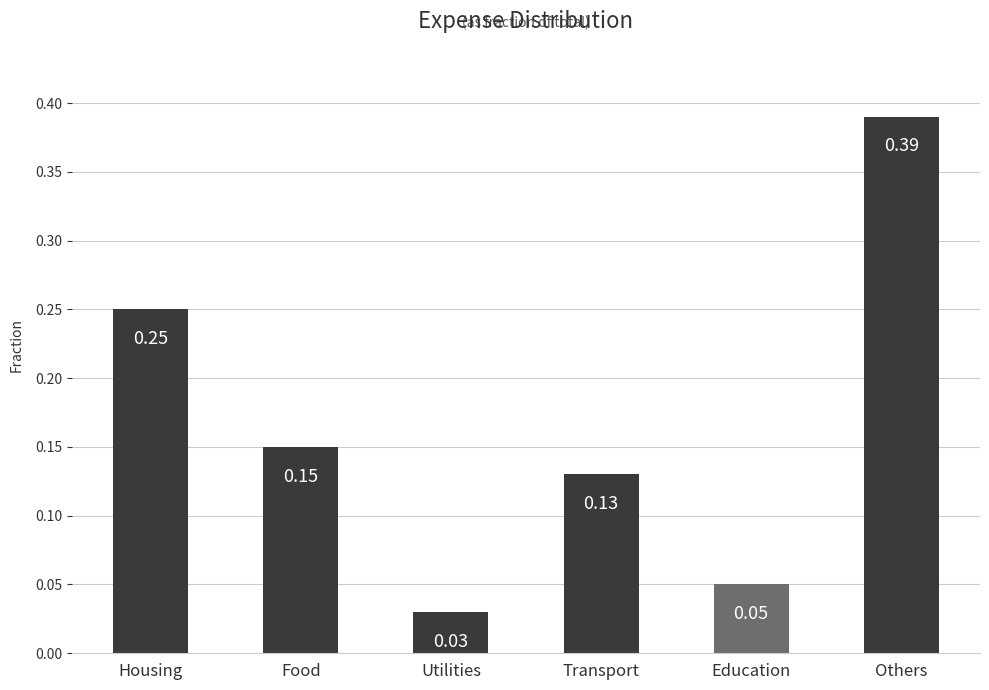

What is the sum of all values?

1.0